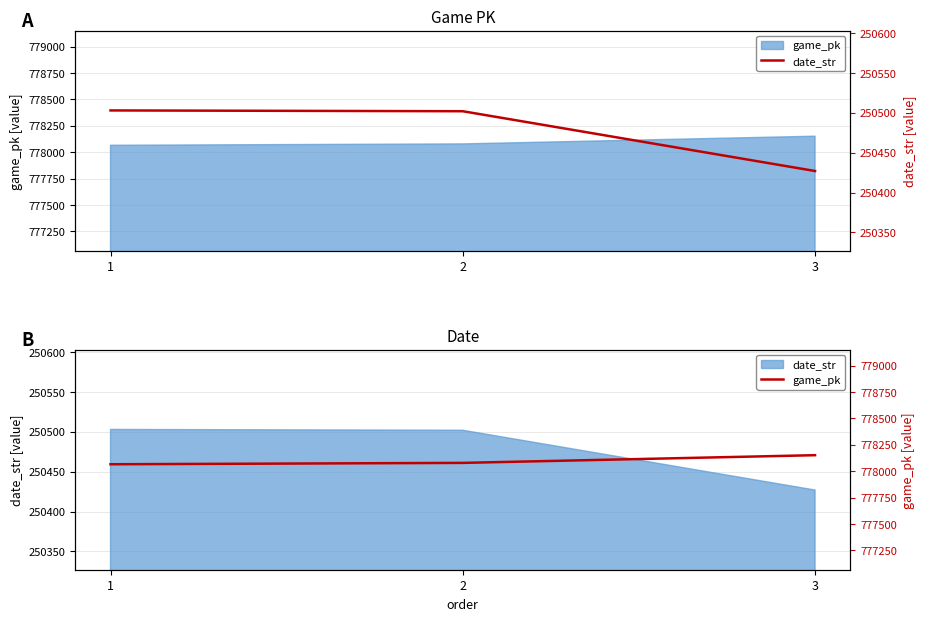

Does the chart display data point markers on the line(s)?

No